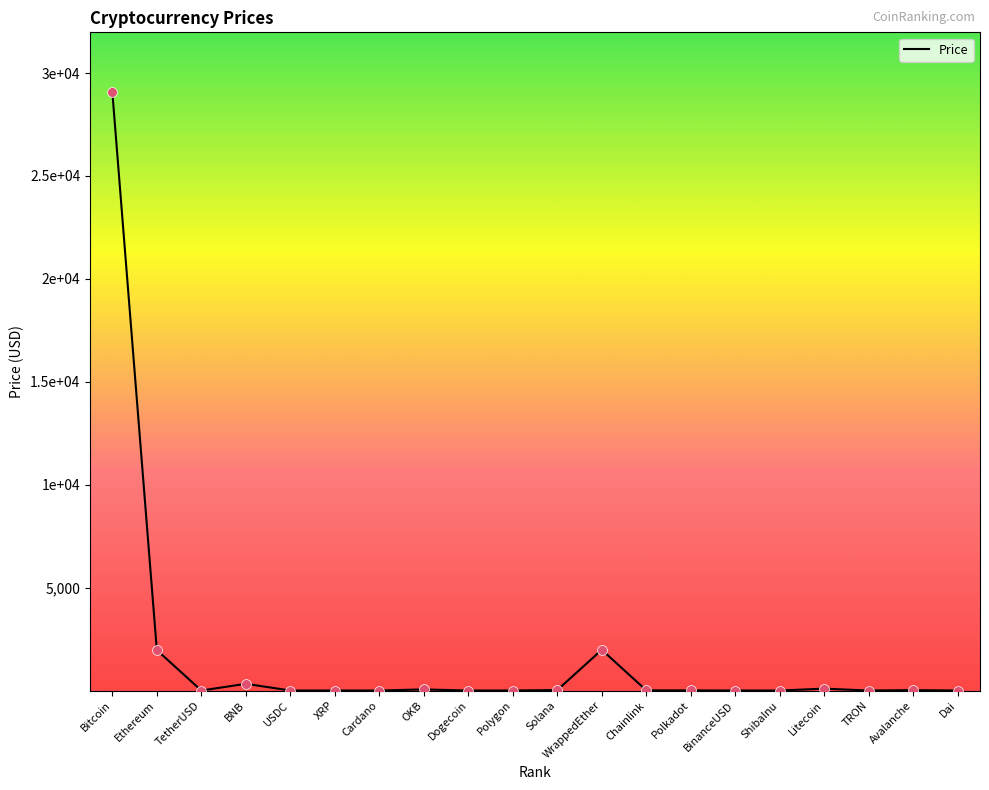

What is the change in value from Cardano to Dai?

+0.6